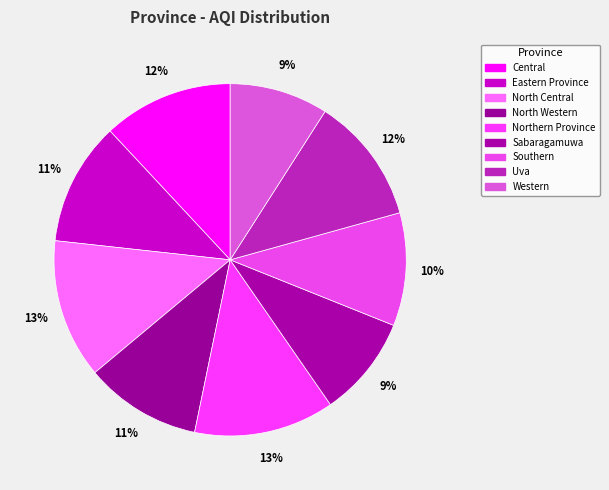

Rank the categories by value from lowest to highest.

Western, Sabaragamuwa, Southern, North Western, Eastern Province, Uva, Central, North Central, Northern Province